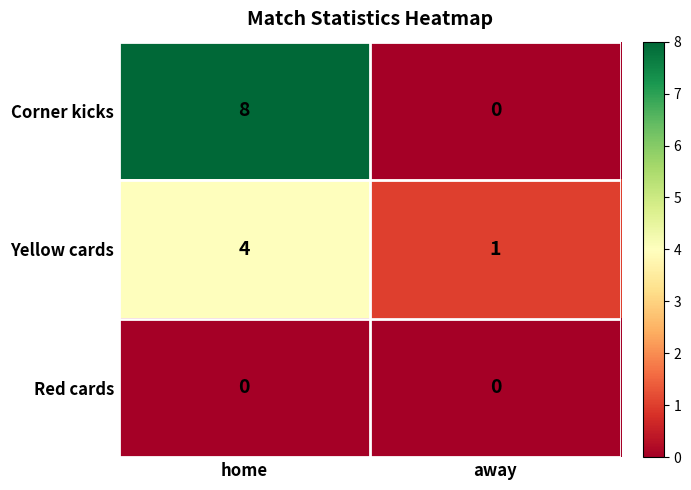

What is the total value across all series at away?

1